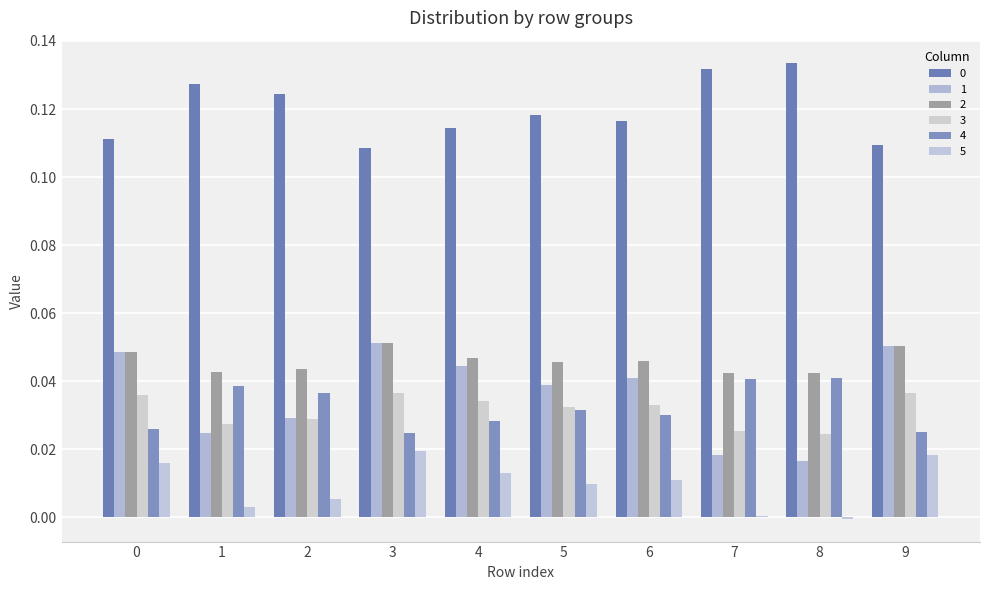

Reading left to right, extract all data points from this chart.

0: 0.1	0.1	0.1	0.1	0.1	0.1	0.1	0.1	0.1	0.1
1: 0.0	0.0	0.0	0.1	0.0	0.0	0.0	0.0	0.0	0.1
2: 0.0	0.0	0.0	0.1	0.0	0.0	0.0	0.0	0.0	0.1
3: 0.0	0.0	0.0	0.0	0.0	0.0	0.0	0.0	0.0	0.0
4: 0.0	0.0	0.0	0.0	0.0	0.0	0.0	0.0	0.0	0.0
5: 0.0	0.0	0.0	0.0	0.0	0.0	0.0	0.0	-0.0	0.0